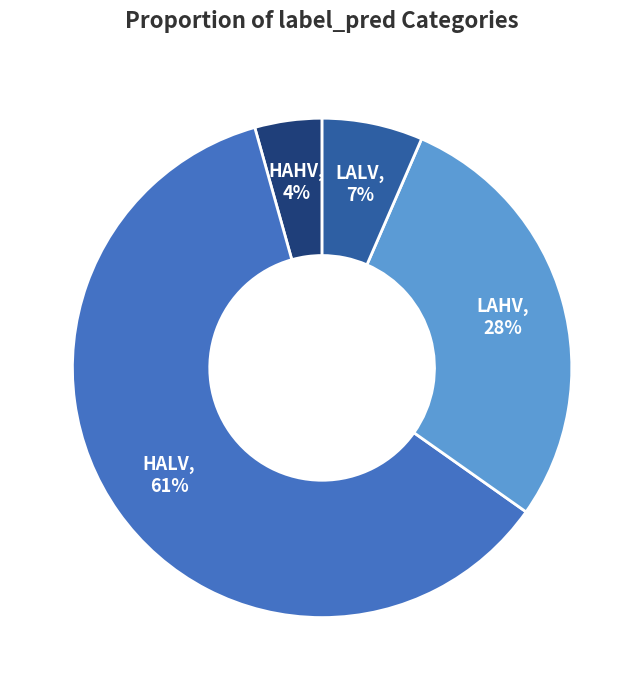

Between HAHV and LAHV, which is larger?

LAHV